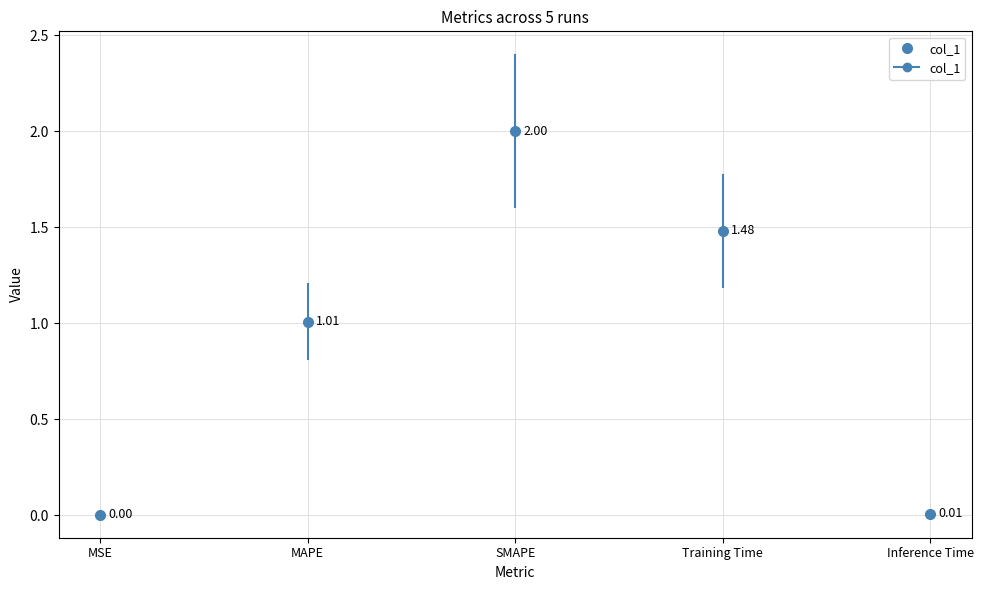

What is the sum of all values?

4.5